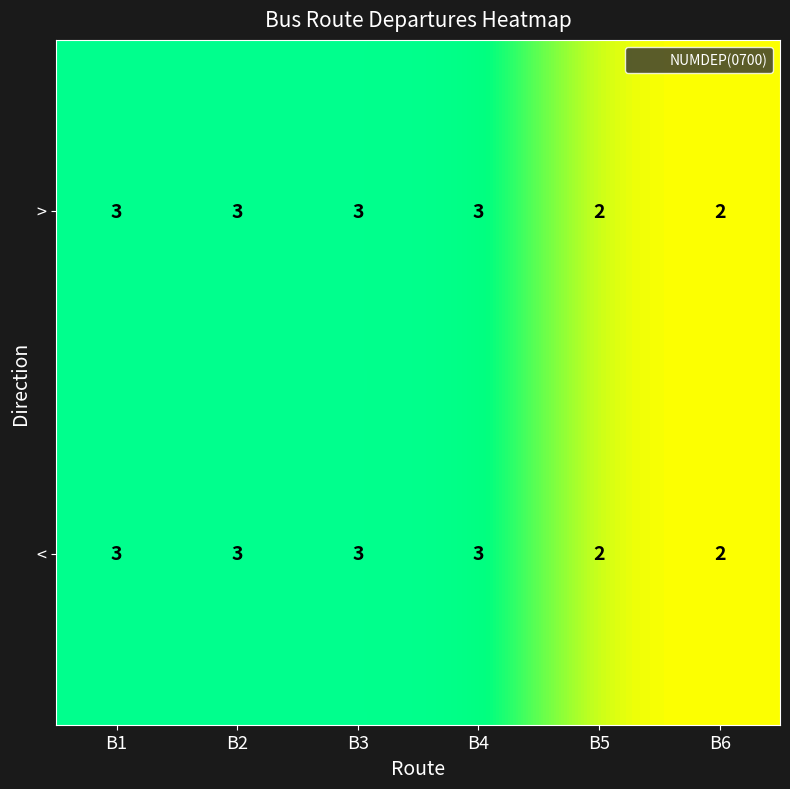

What is the maximum value for >?

3